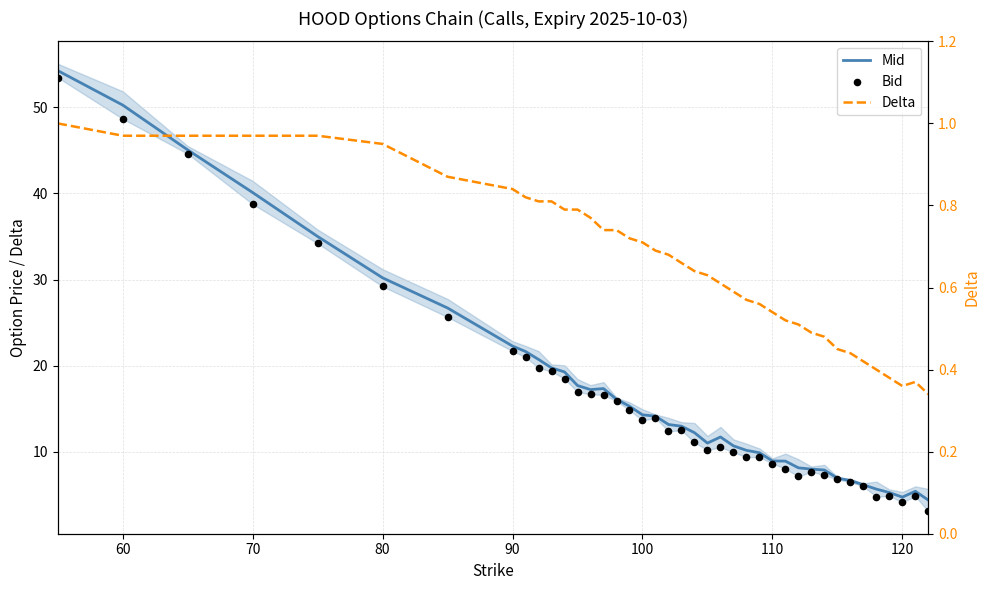

Which series has the largest total across all categories?

Mid